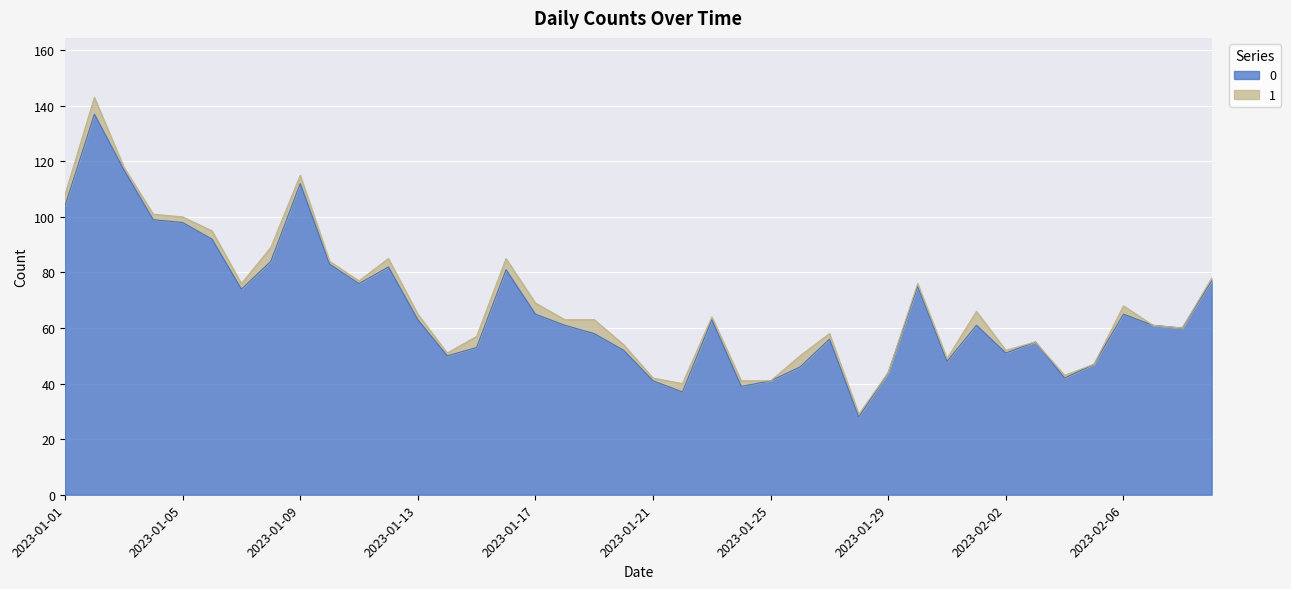

What is the label of the 33rd point from the right?

2023-01-08